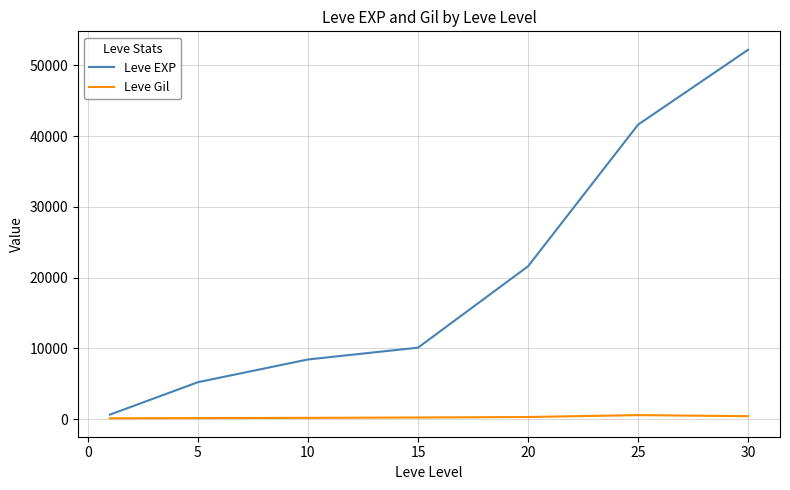

Which series has the largest total across all categories?

Leve EXP